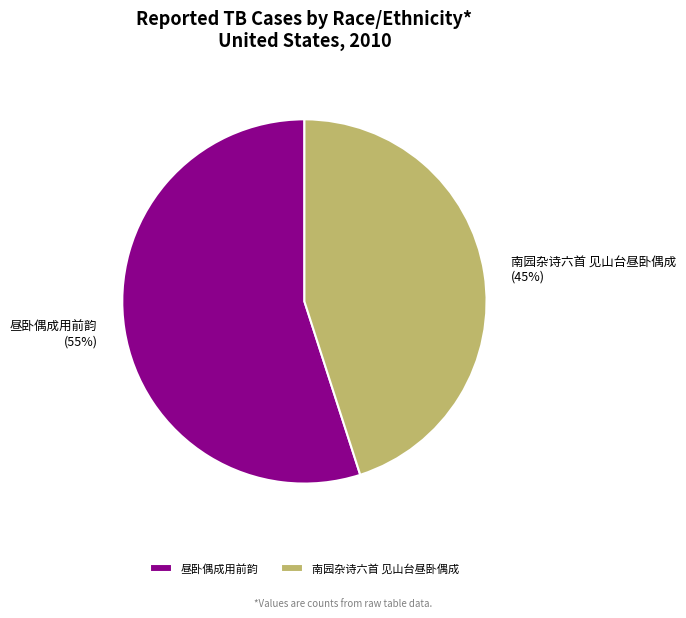

Is it true that 南园杂诗六首 见山台昼卧偶成 is 45% of the pie?

True